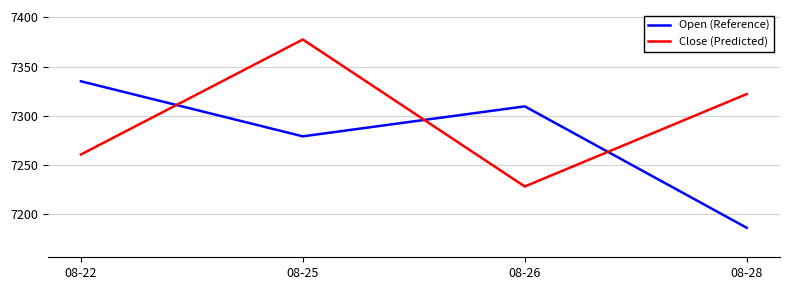

True or false: Close (Predicted) has more than 0 interior local peaks.

True